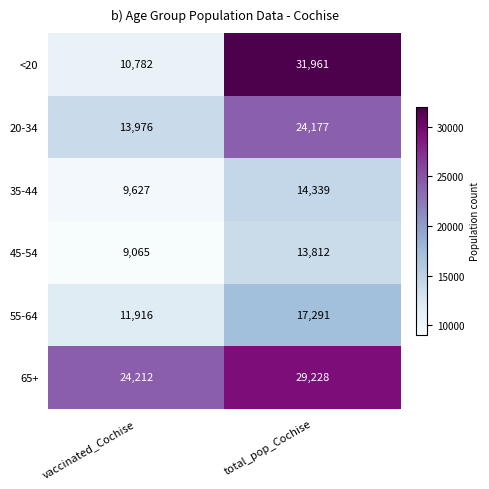

What is the smallest value displayed?

9065